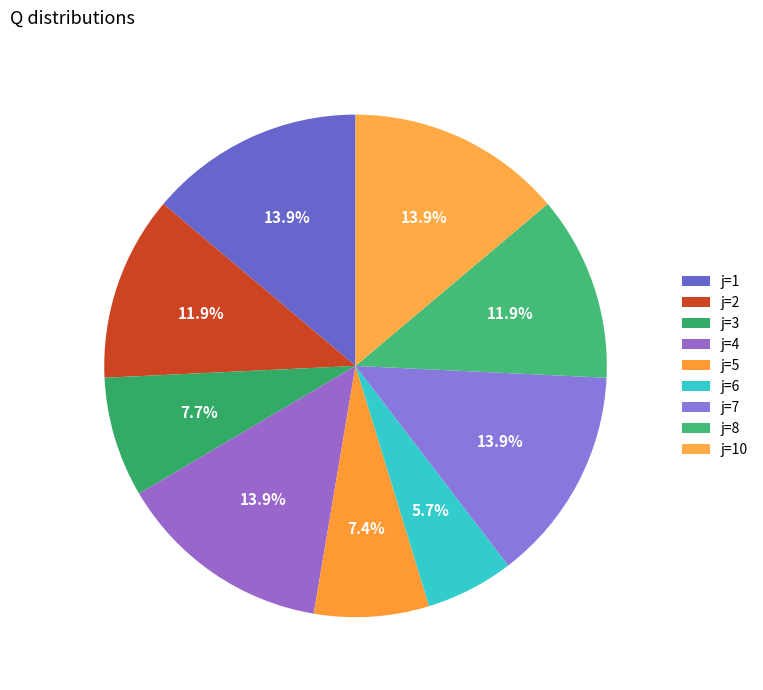

To the nearest percent, what is the difference between the largest and smallest slice percentages?

8%